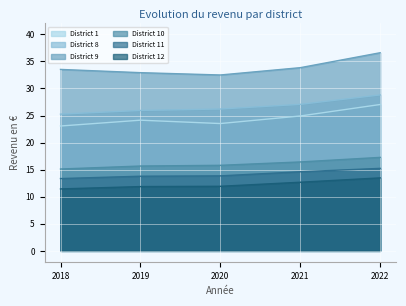

How many distinct data groups are displayed?

6